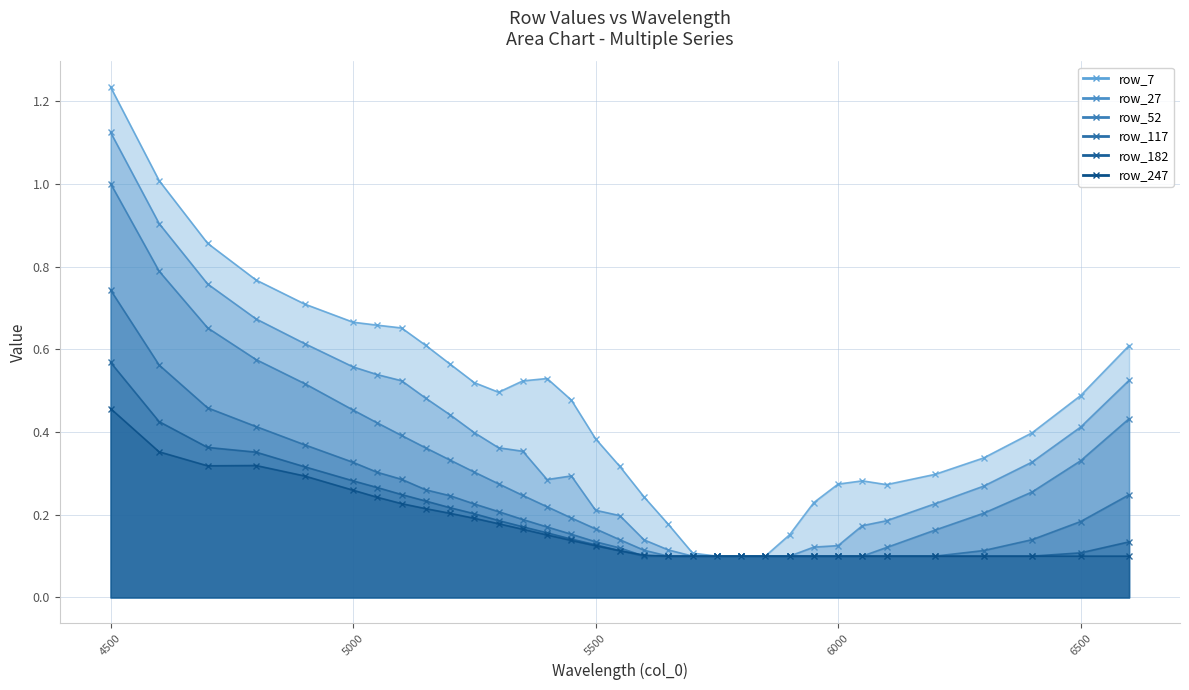

Which label corresponds to the largest value in the chart?

4500